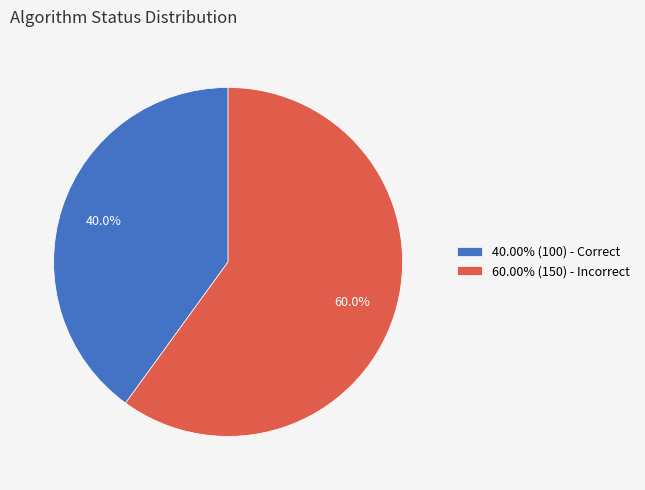

Is there a majority slice in this chart?

Yes